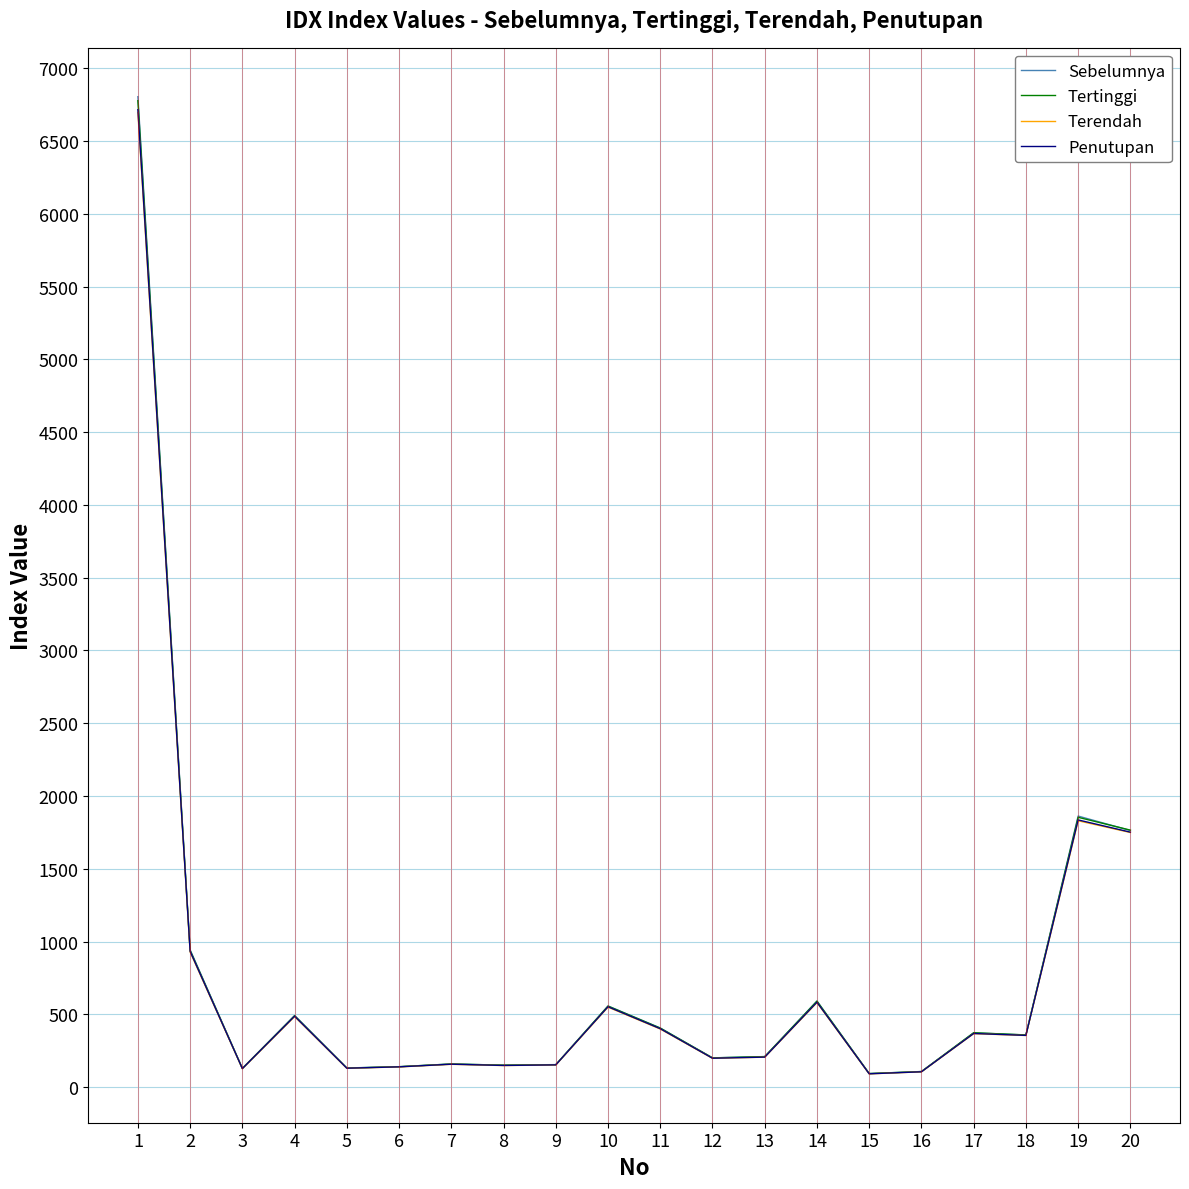

The value of Tertinggi at 2 is 938.8. True or false?

True